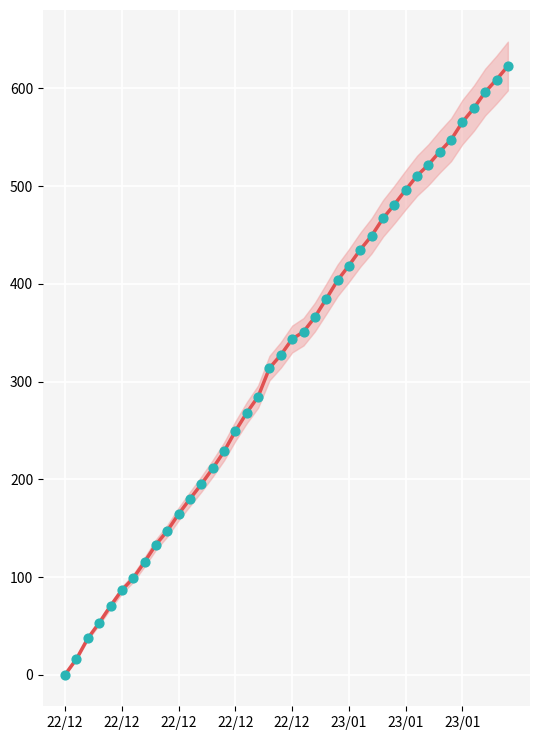

Which series has the largest total across all categories?

Cumulative Import (kWh)